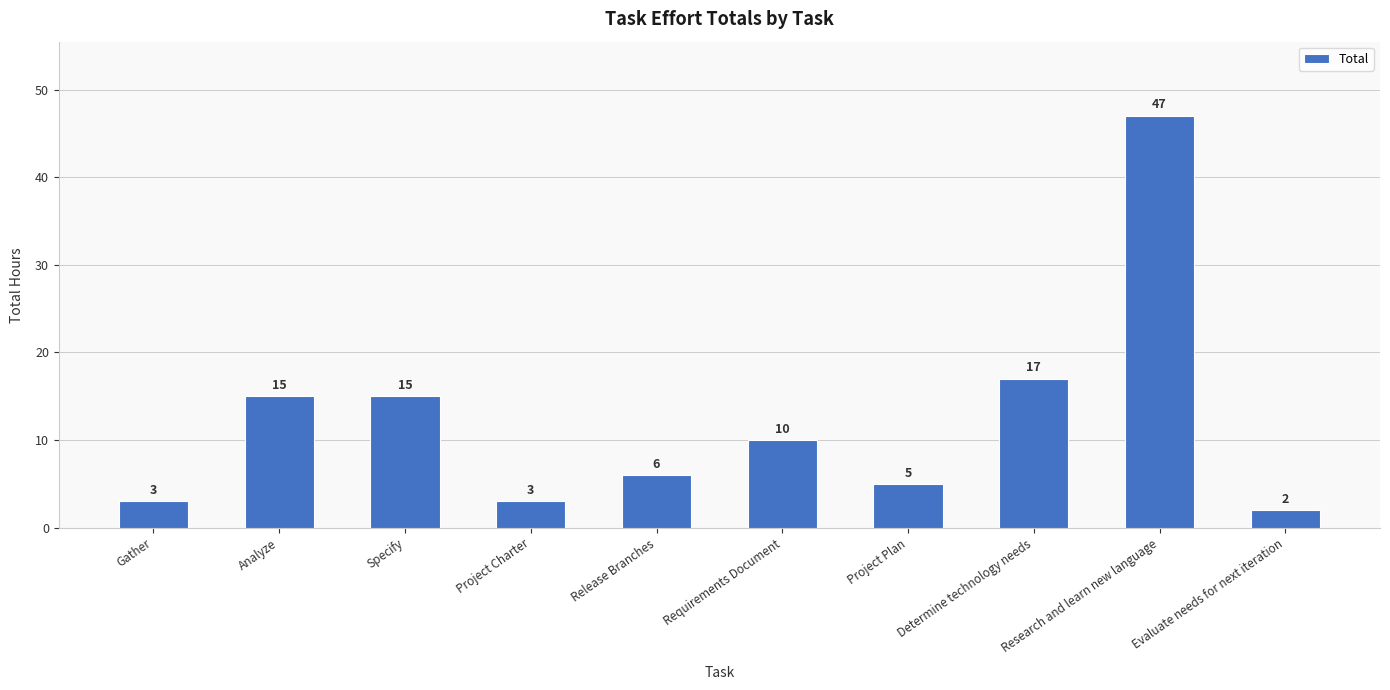

What is the average value?

12